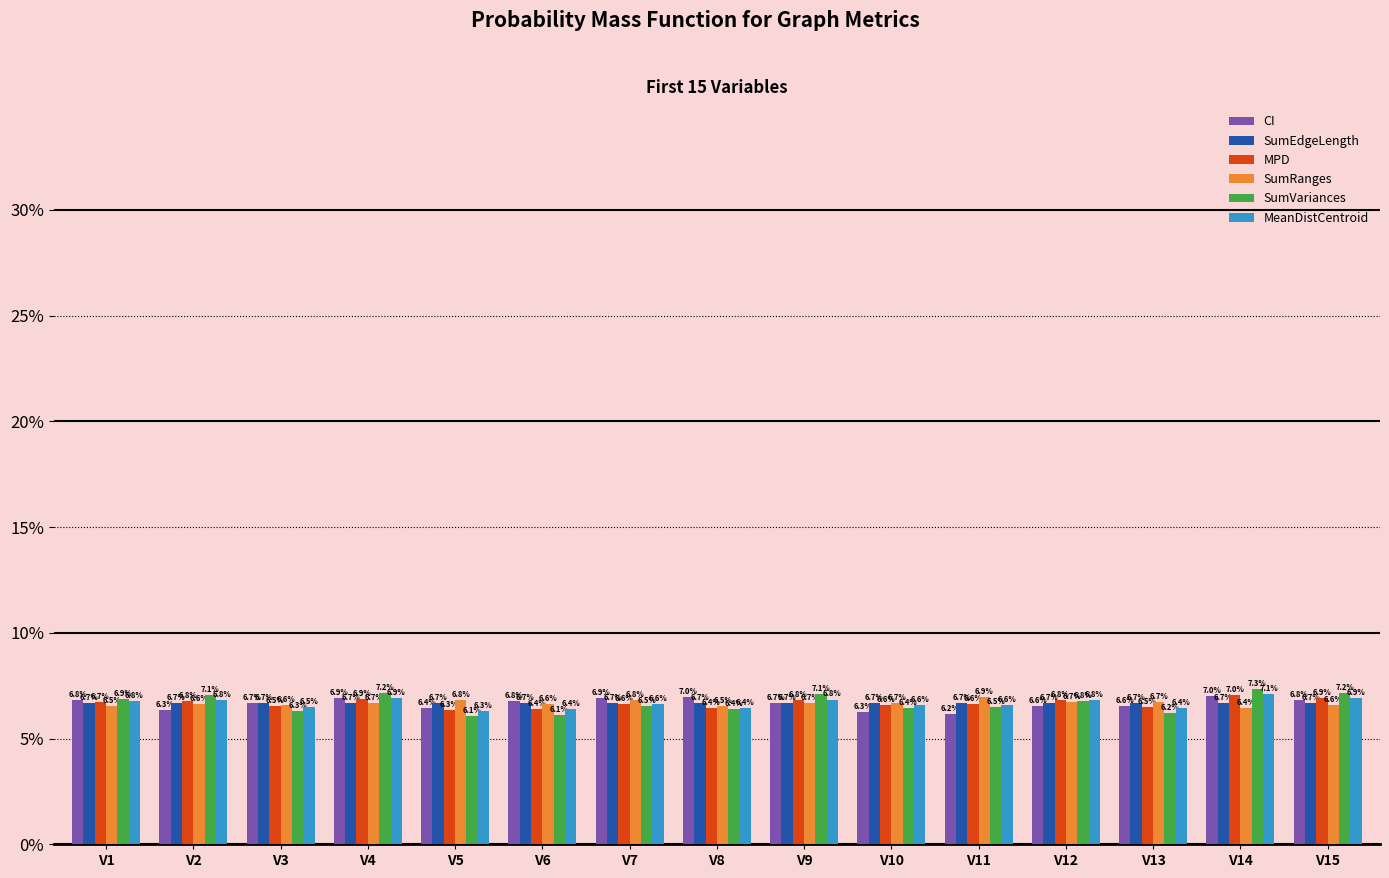

What is the total value across all series at V5?

38.6